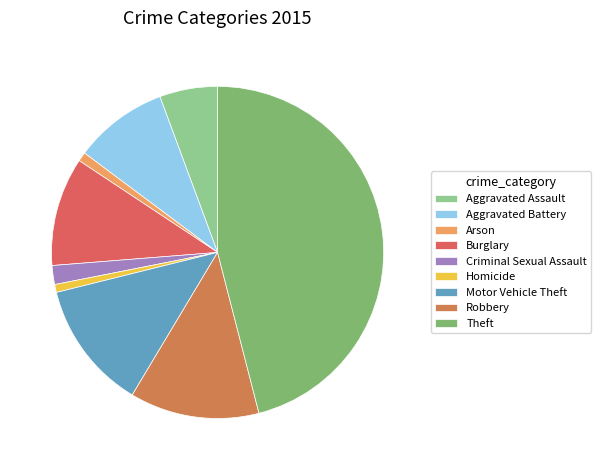

How much of the chart is everything except Motor Vehicle Theft?

87.5%